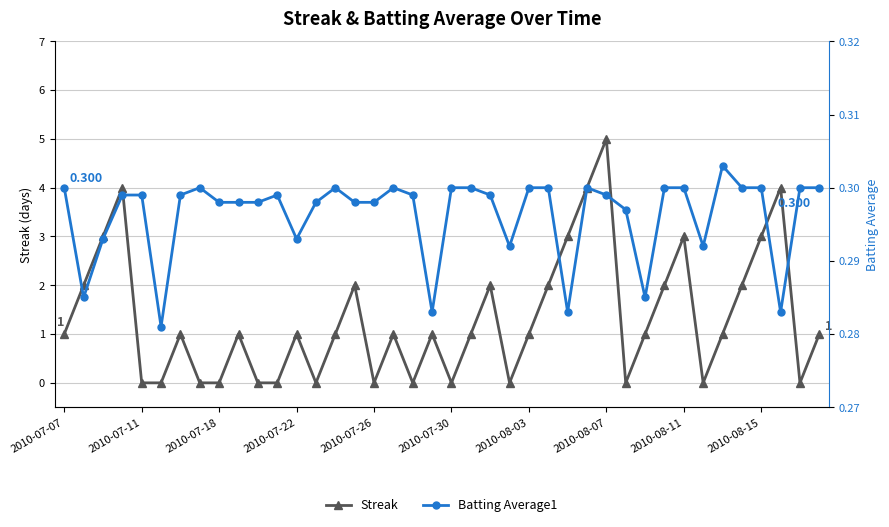

Rank the series at 18 from highest to lowest value.

Batting Average1, Streak